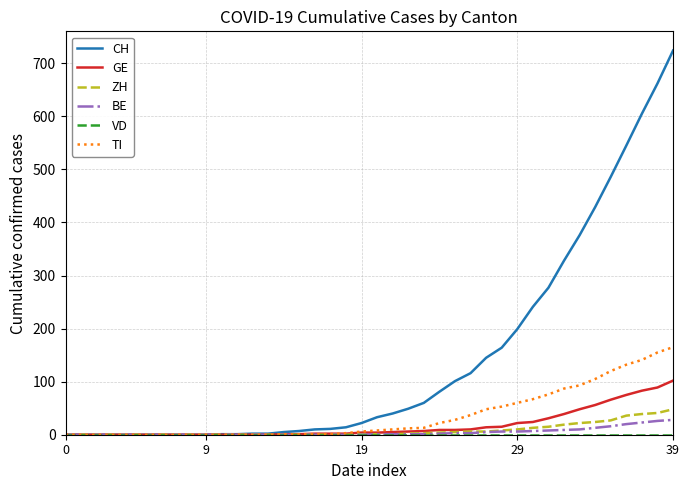

Which series has the largest range (max minus min)?

CH